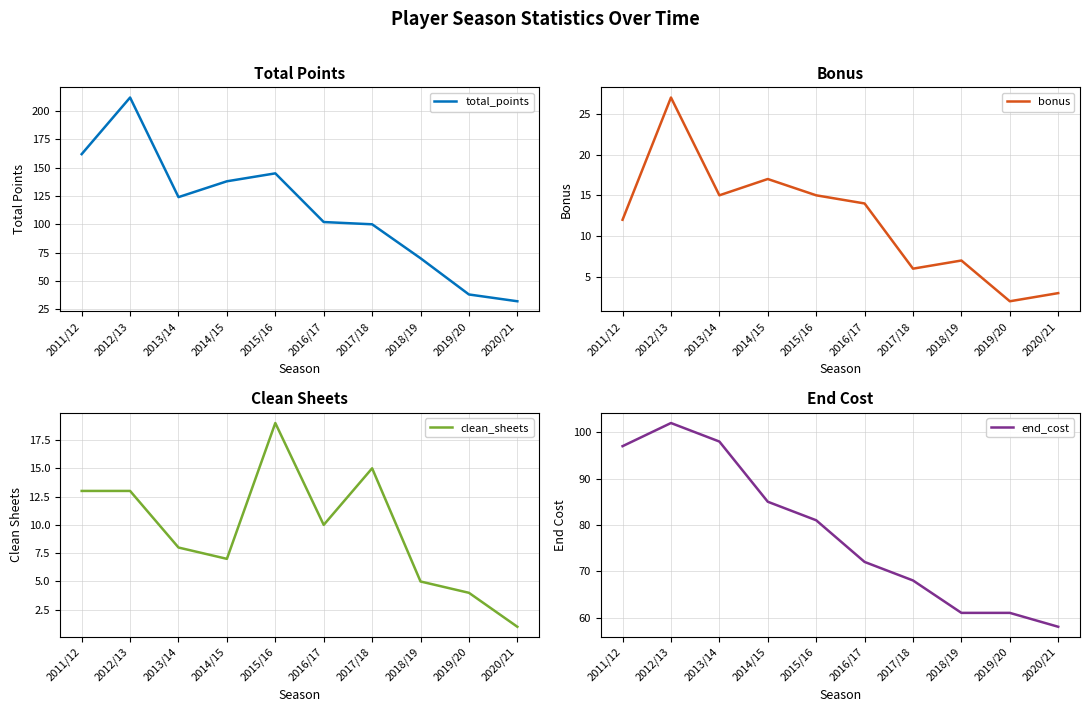

What is the total value across all series at 2013/14?

245